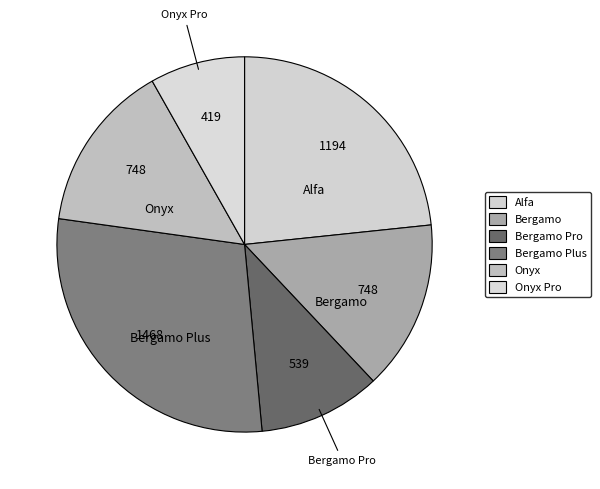

Which slice is the smallest?

Onyx Pro